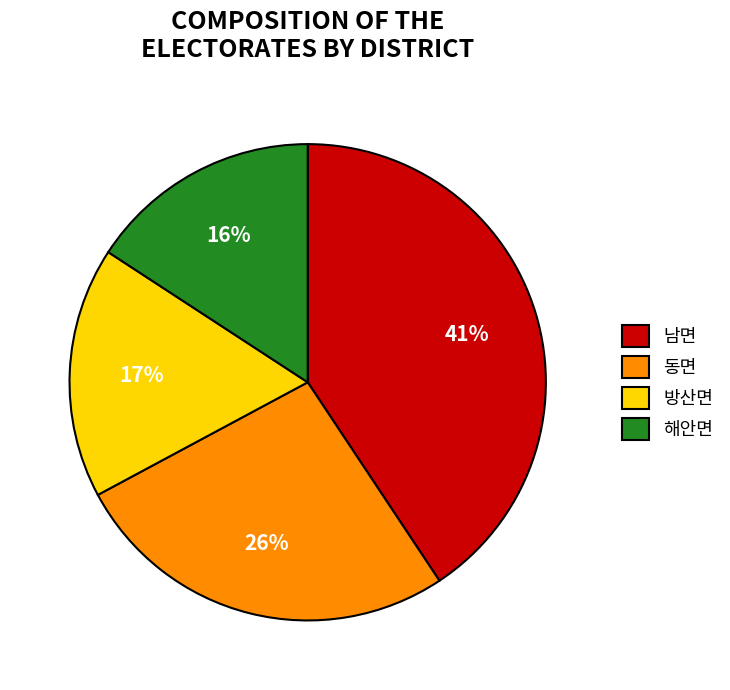

What is the smallest slice in the pie chart?

해안면